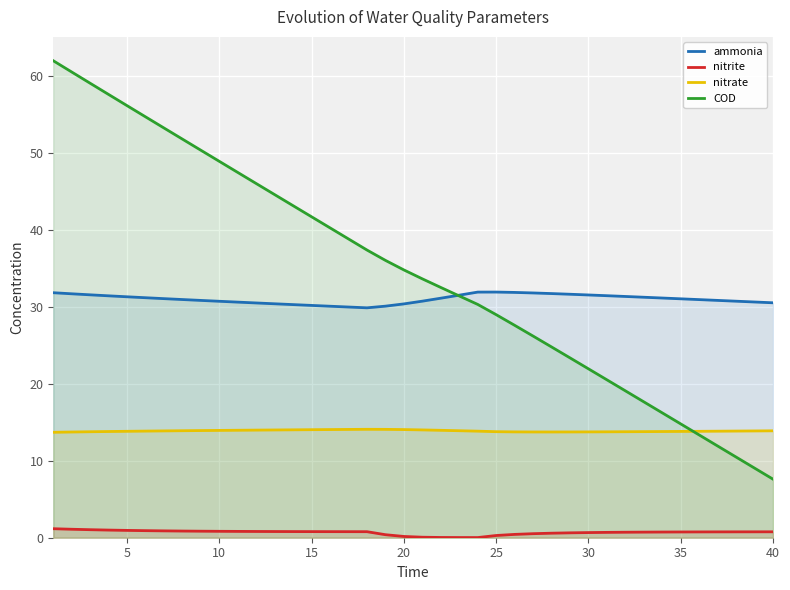

List the series in order of their peak value, highest first.

COD, ammonia, nitrate, nitrite